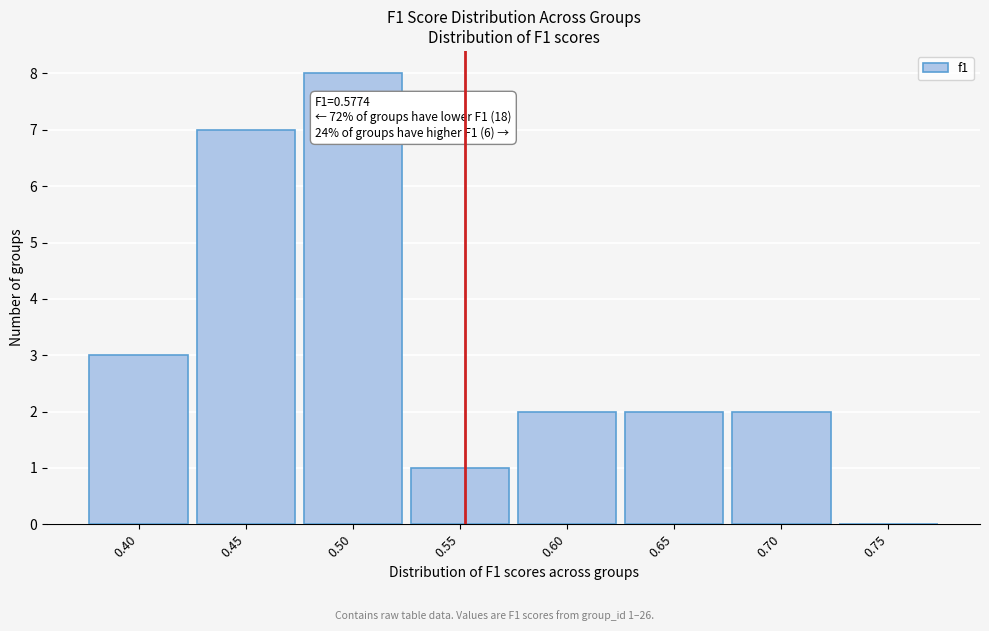

Reading right to left, what are all the values shown in this chart?

0.75=0	0.70=2	0.65=2	0.60=2	0.55=1	0.50=8	0.45=7	0.40=3